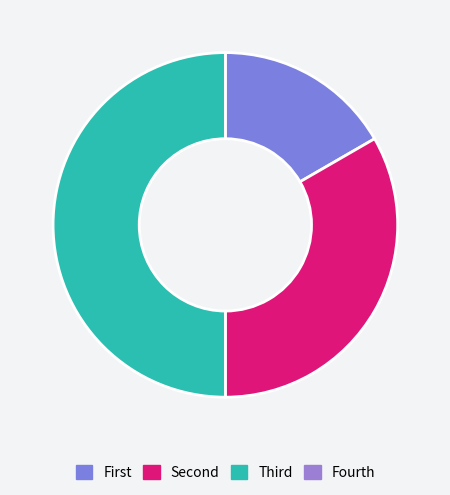

How many segments does this pie chart have?

3